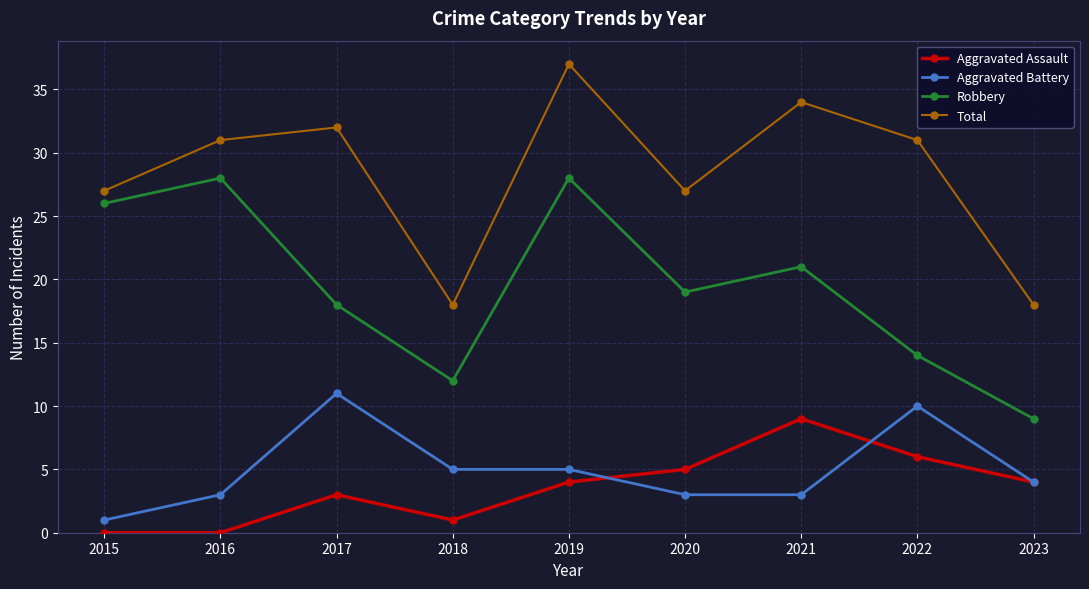

Where is the first local maximum for Aggravated Assault?

2017